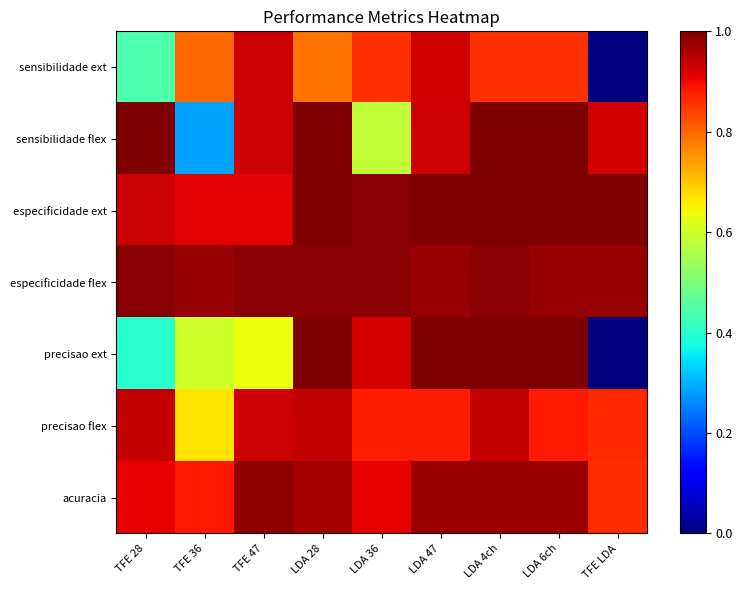

How many categories are shown in the chart?

9